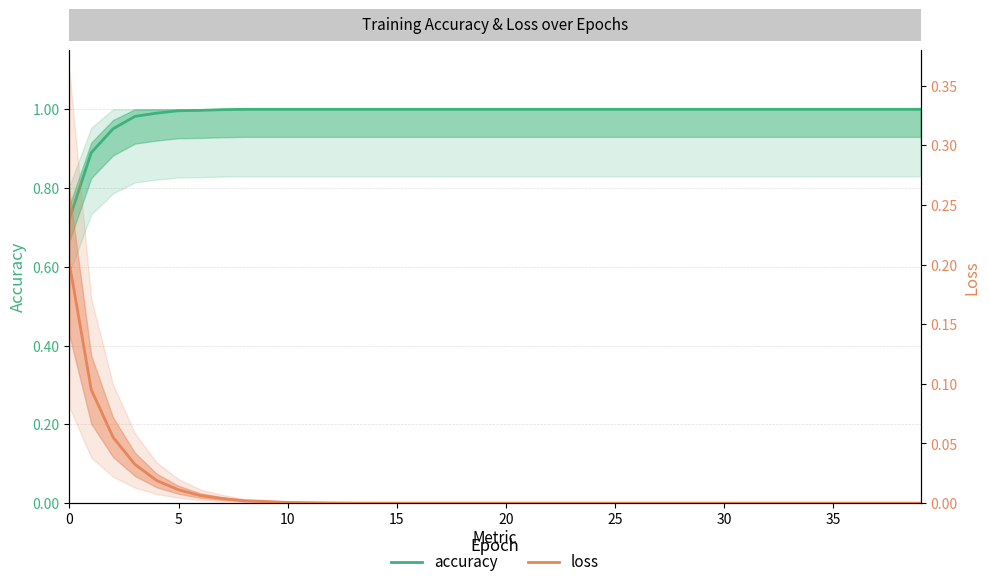

Which series has the largest total across all categories?

accuracy